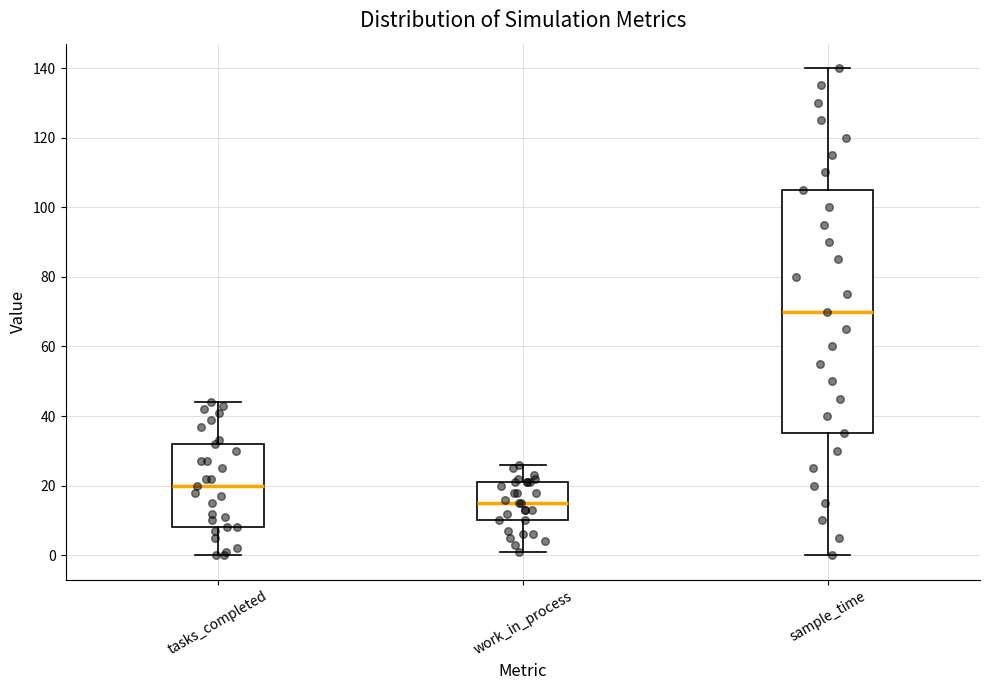

Which box has the highest median line?

sample_time